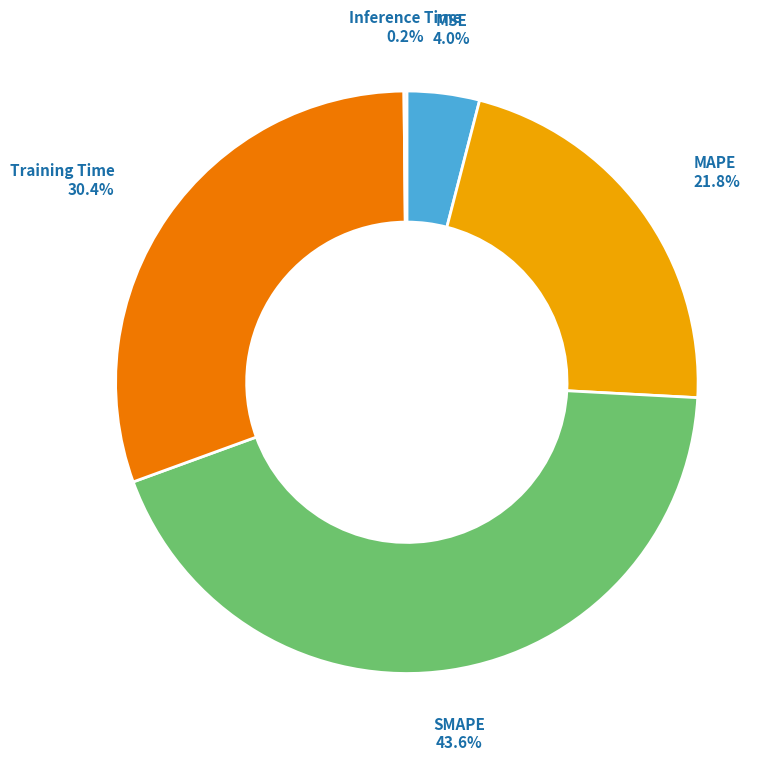

Does any single category account for the majority?

No